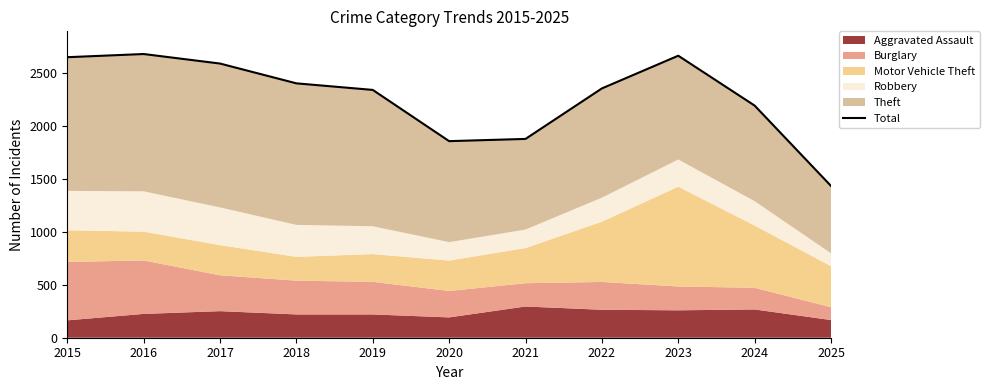

Is it true that the value at 2015 is 1820?

False